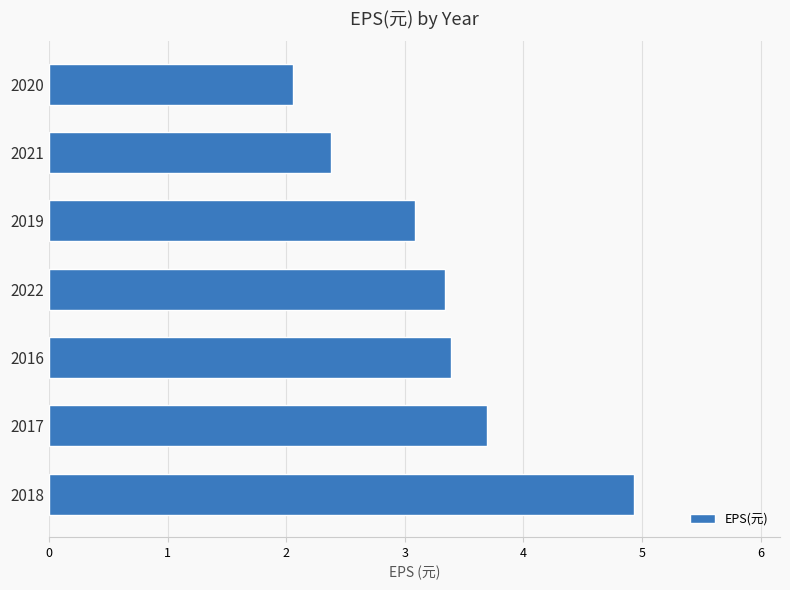

Reading top to bottom, what are all the values shown in this chart?

2.1	2.4	3.1	3.3	3.4	3.7	4.9